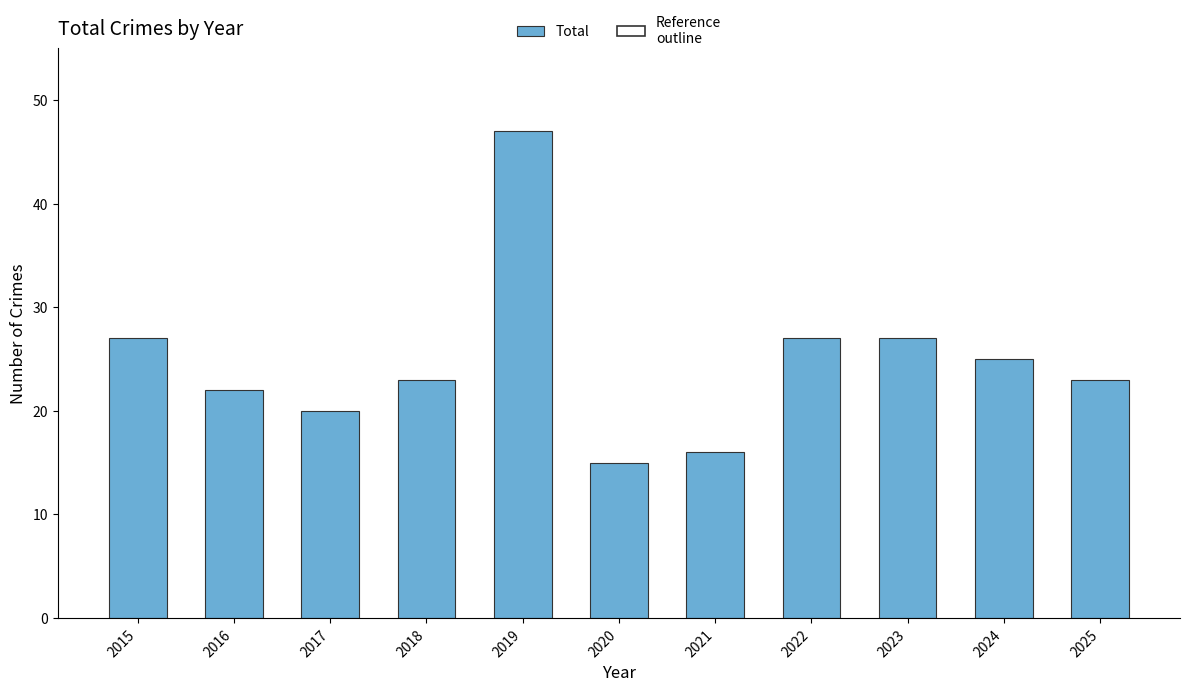

How many data points does each series have?

11